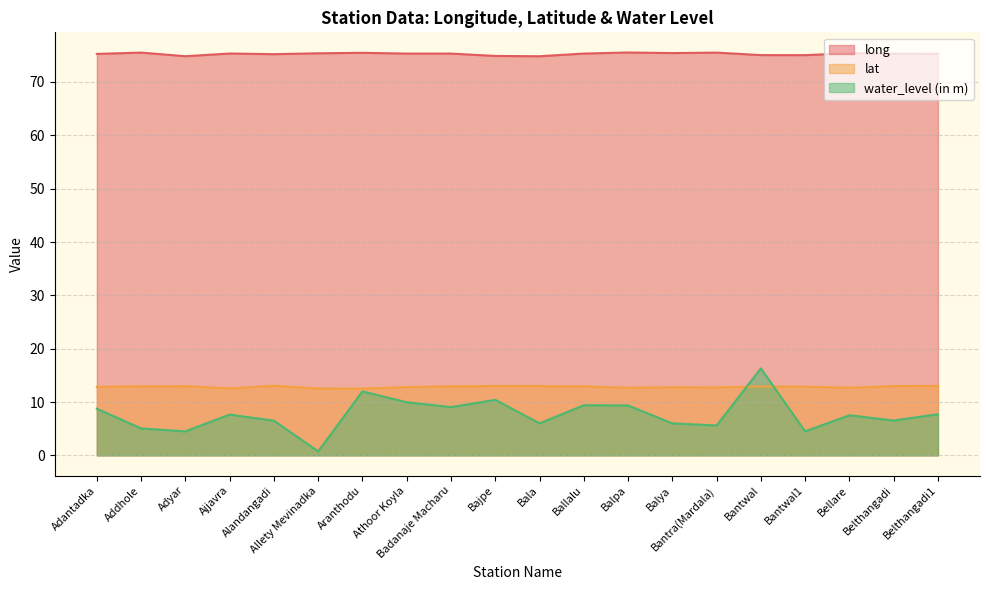

What is the sum of all lat values?

256.7